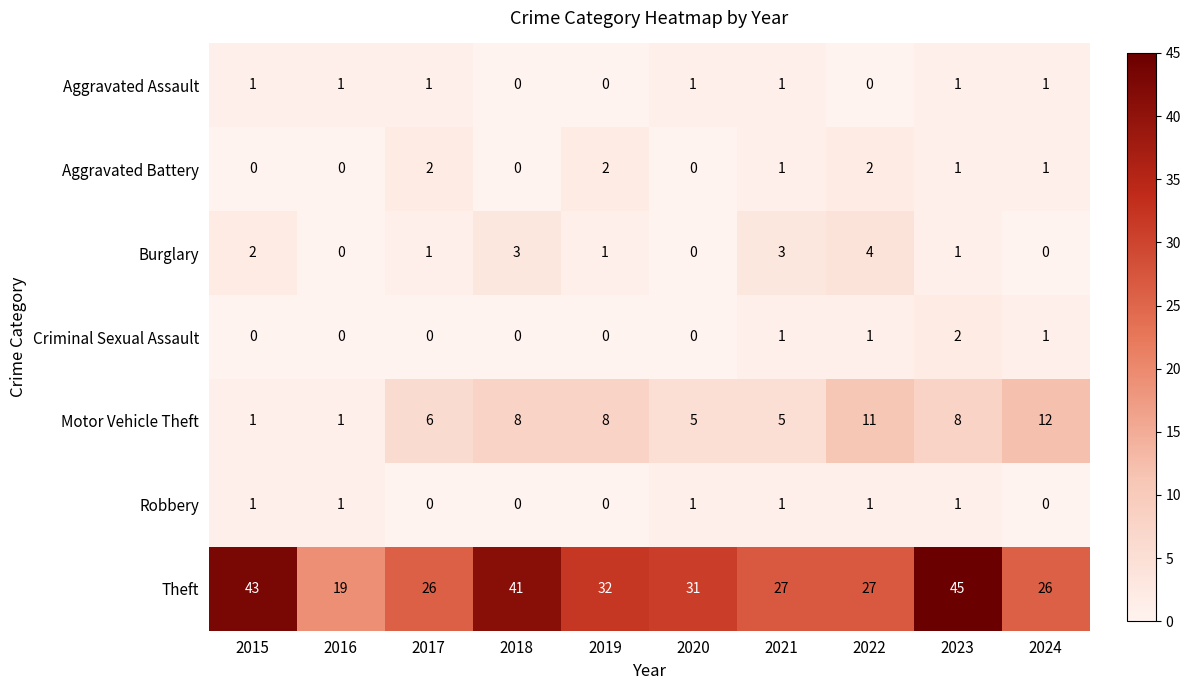

The Robbery series shows 1 at 2023. True or false?

True